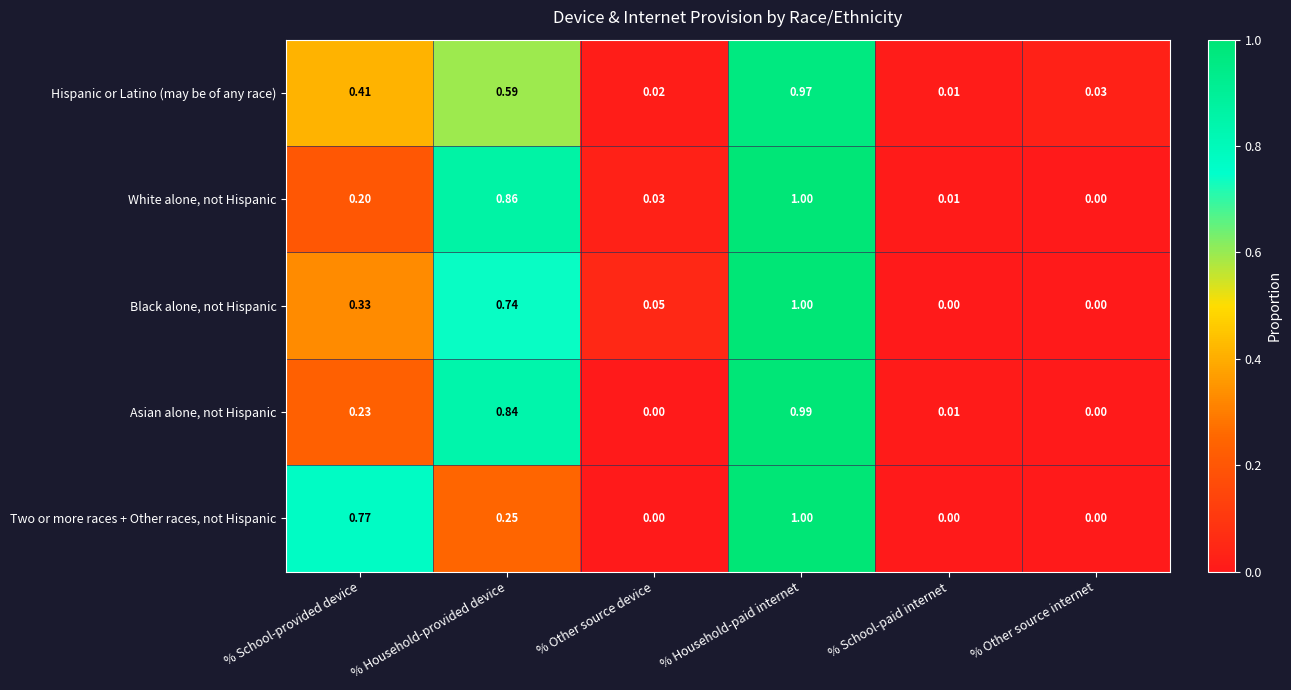

Which series changed the most between % School-paid internet and % Other source internet?

Hispanic or Latino (may be of any race)